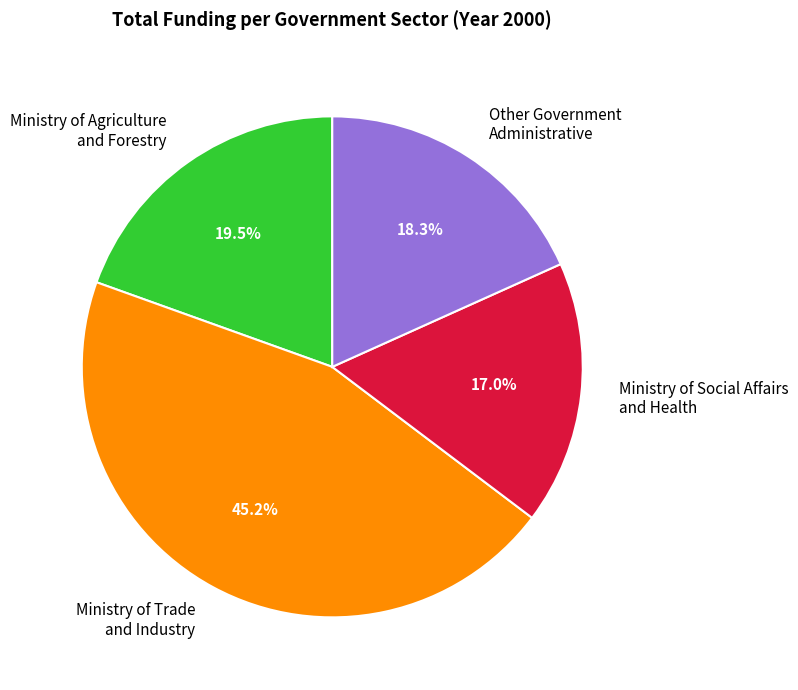

Rank the categories by value from lowest to highest.

Ministry of Social Affairs and Health, Other Government Administrative, Ministry of Agriculture and Forestry, Ministry of Trade and Industry